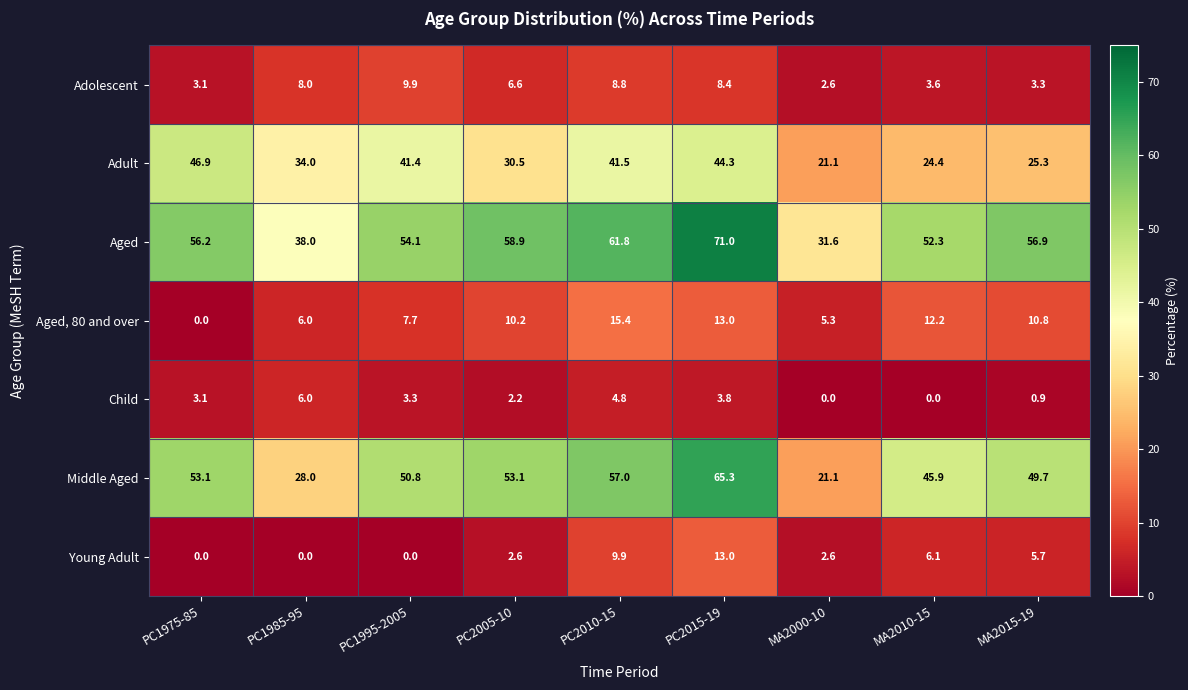

At which category is the sum across all series the highest?

PC2015-19